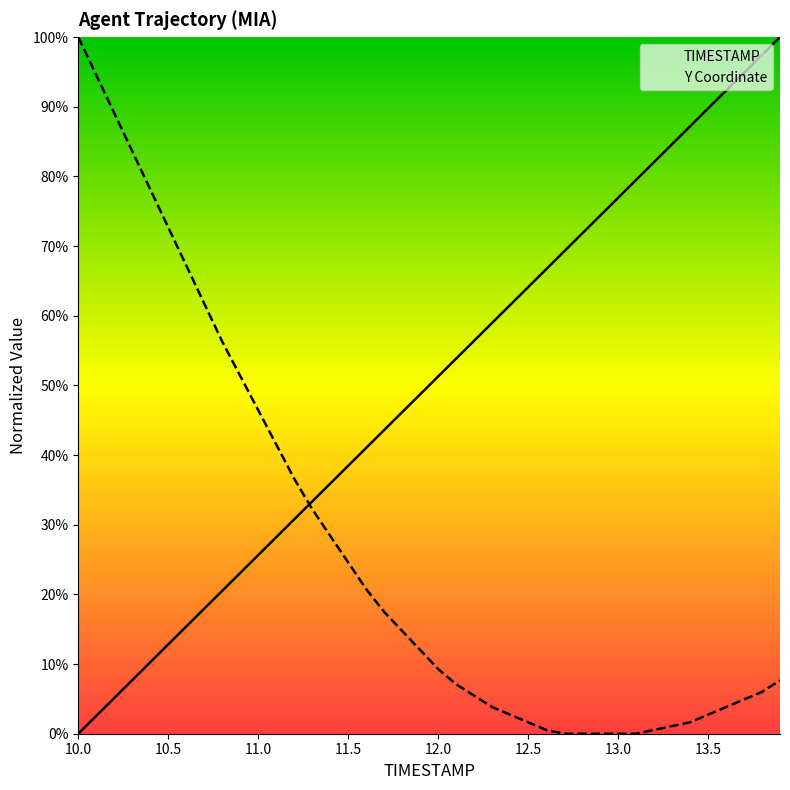

How many lines are shown in the chart?

2